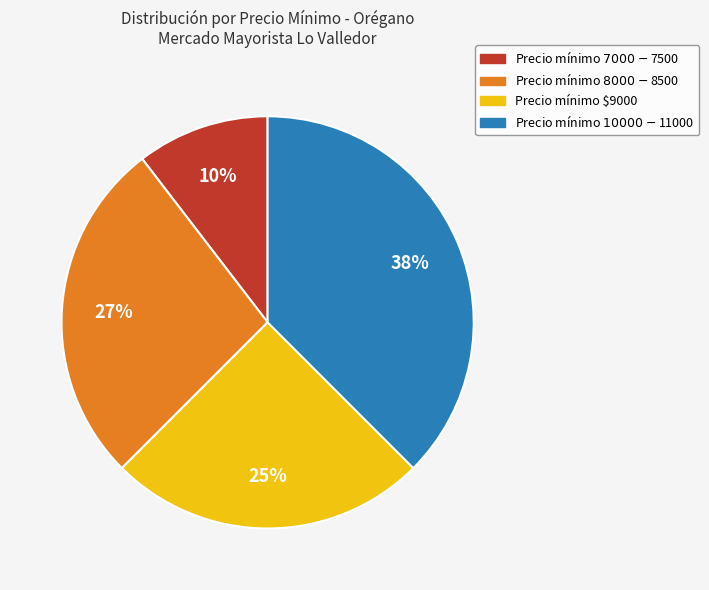

To the nearest percent, what is the average slice percentage?

25%